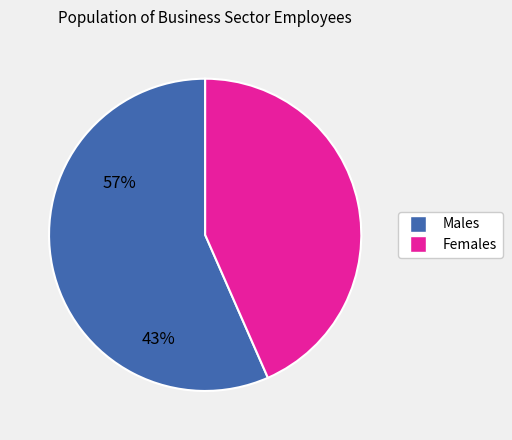

Does any single category account for the majority?

Yes